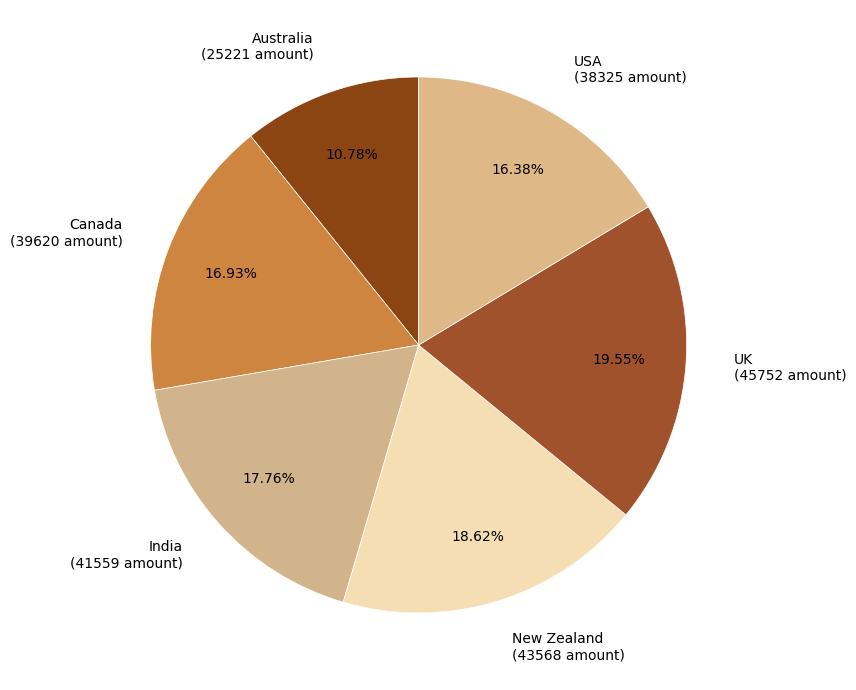

True or false: India accounts for 7% of the total.

False